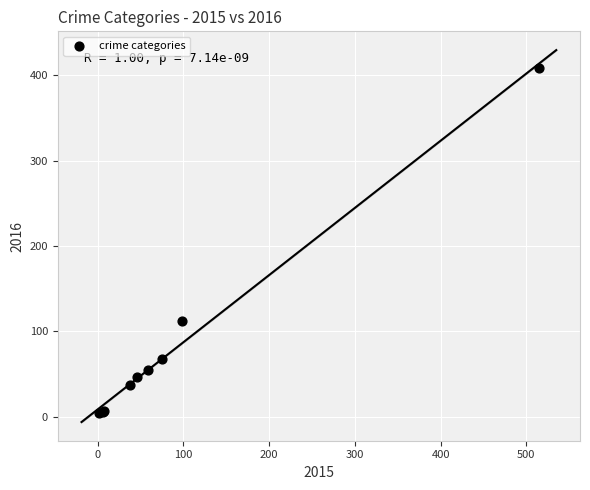

What Y value in the scatter plot is closest to 206?

112